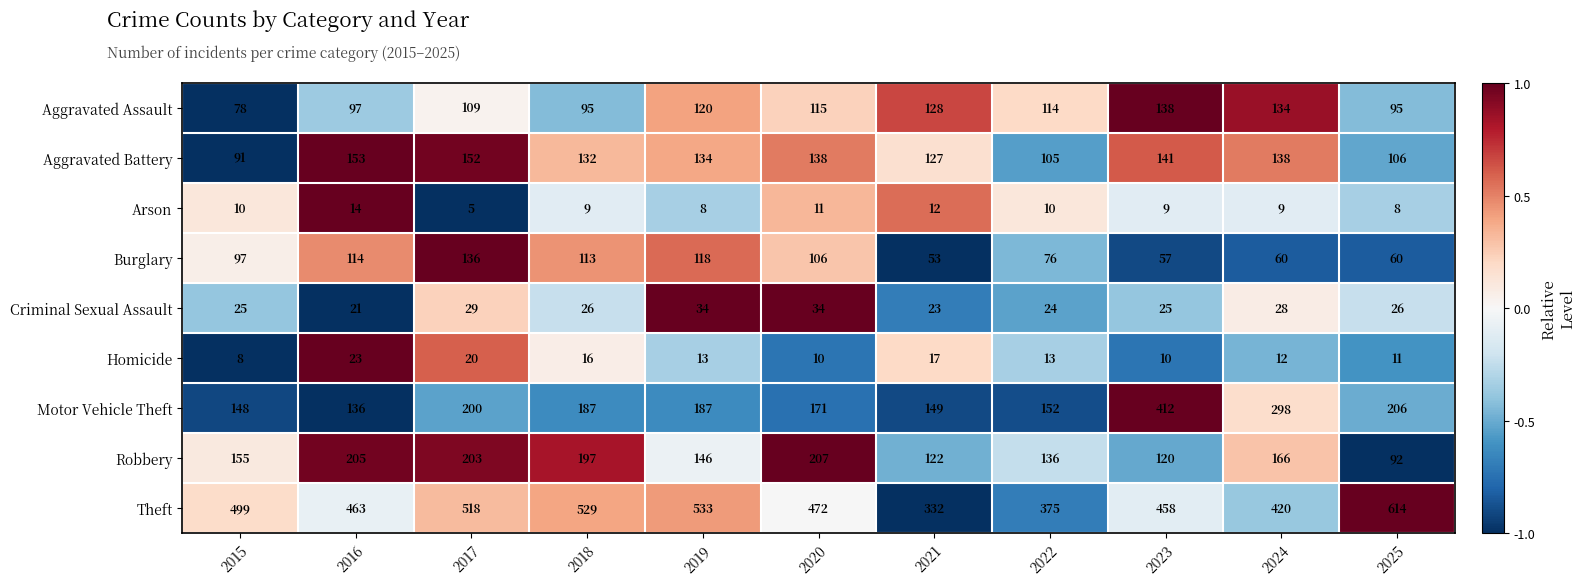

At which label does Homicide reach its minimum?

2015